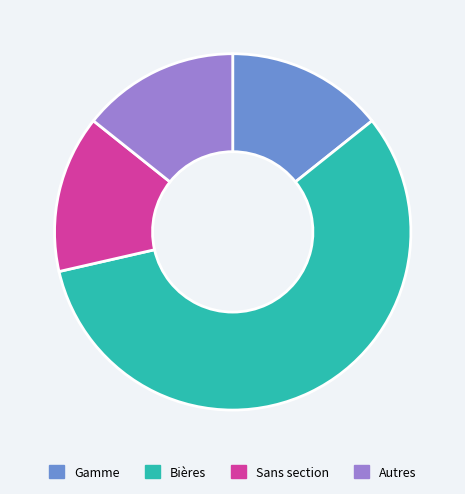

Which category has the biggest portion of the pie?

Bières